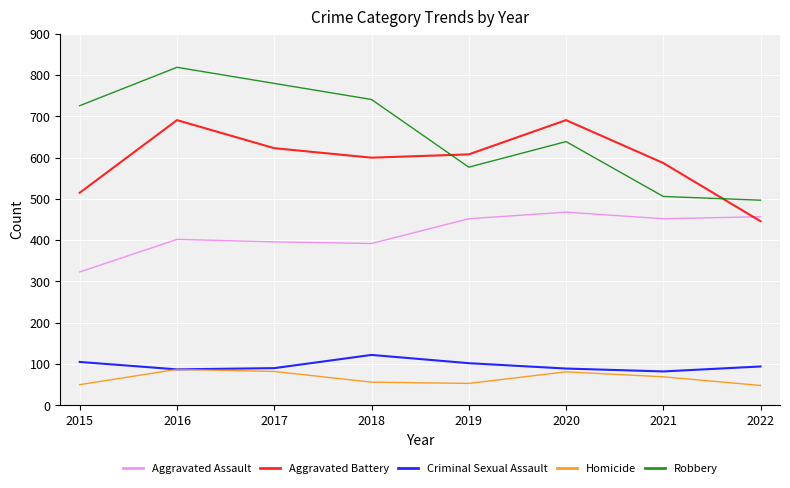

Is the value of Aggravated Assault at 2019 greater than the value of Homicide at 2020?

Yes